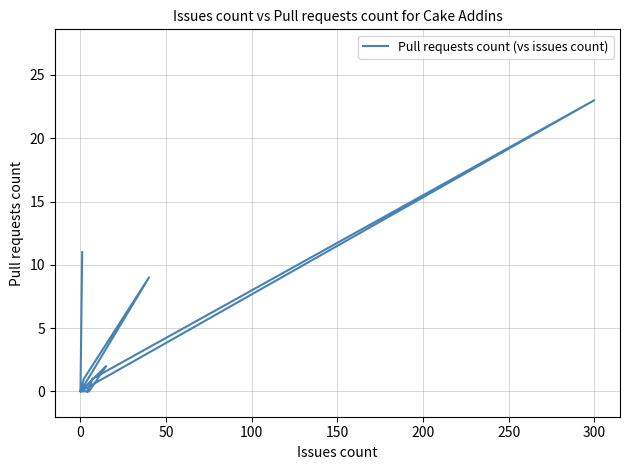

Reading right to left, transcribe all the data shown in this chart.

0	1	23	0	1	9	0	2	0	0	0	0	0	0	0	0	0	11